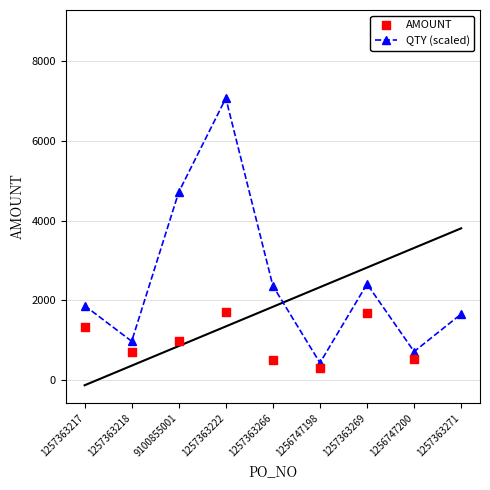

At how many categories does at least one series exceed 2600?

3